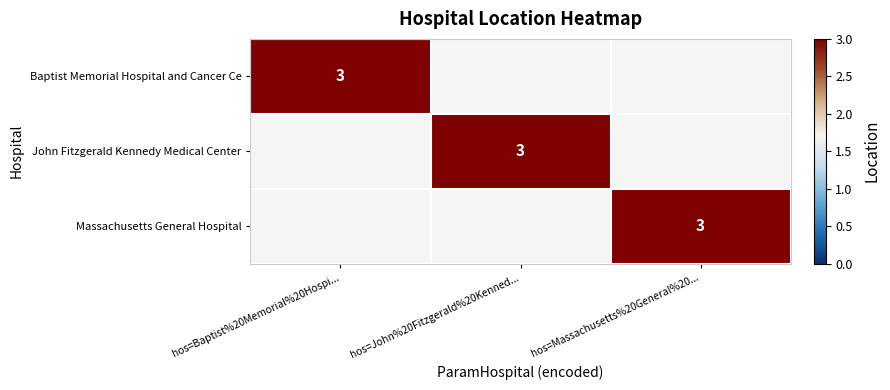

The Massachusetts General Hospital series shows 1 at hos=Massachusetts%20General%20.... True or false?

False